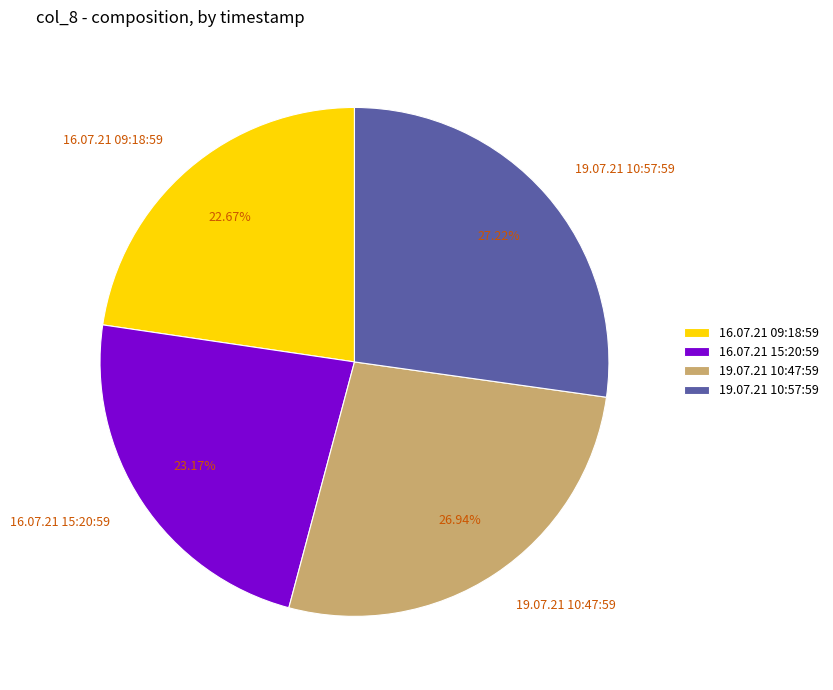

The 19.07.21 10:47:59 slice represents 27% of the pie. True or false?

True